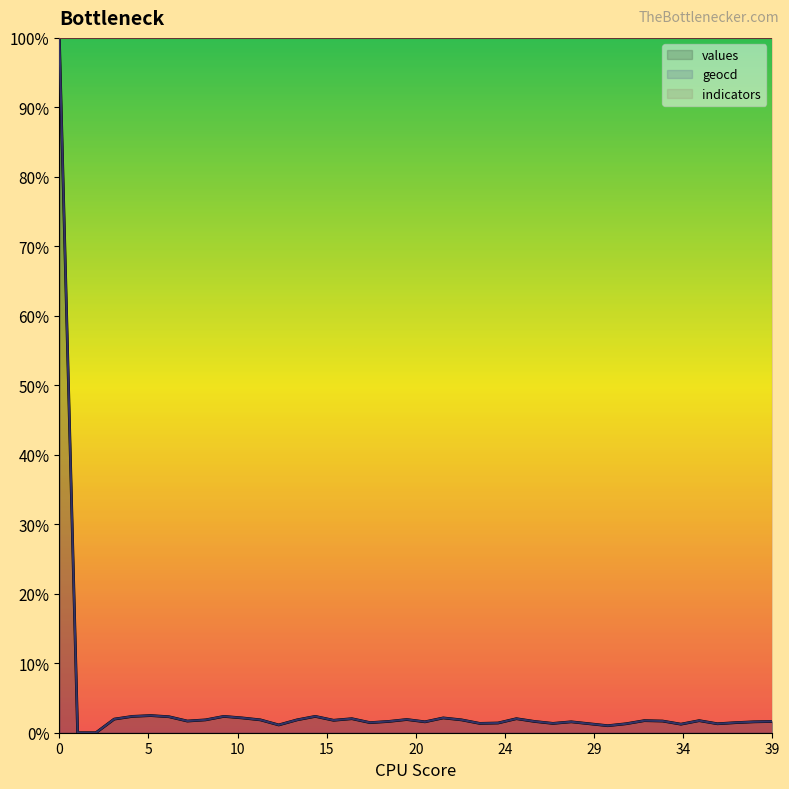

What is the difference between the highest and lowest values at 25?

0.1